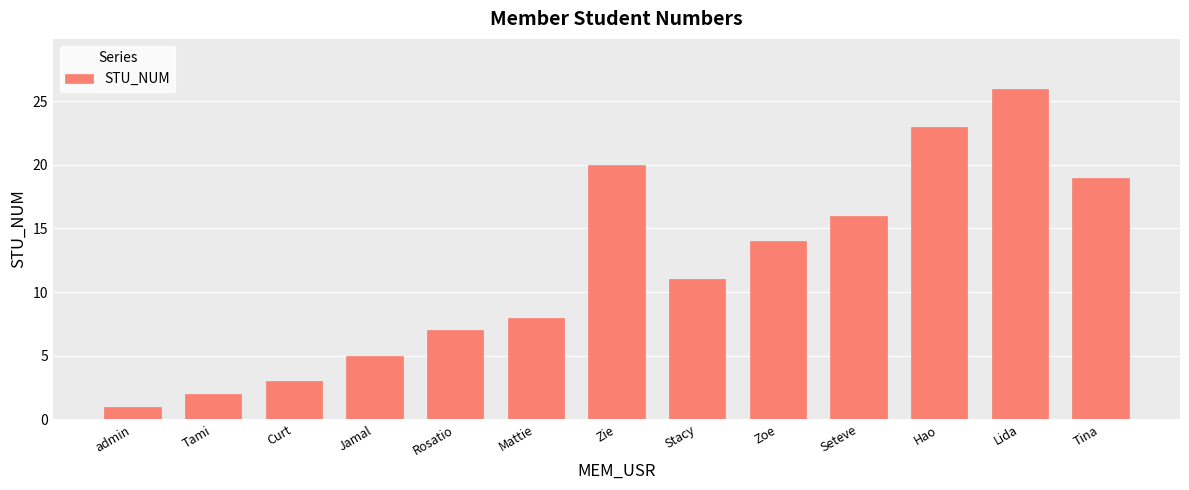

What is the smallest value displayed?

1